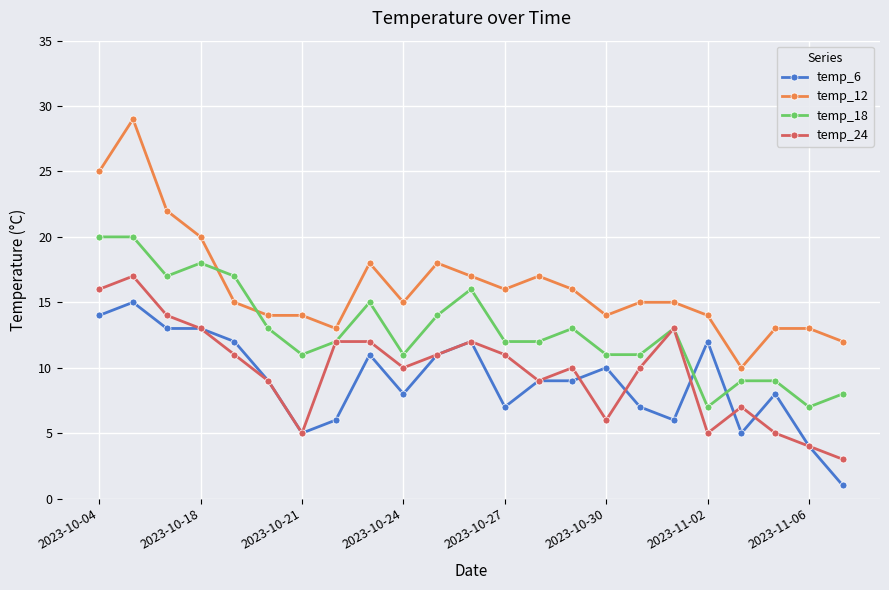

What is the average value of the temp_12 series?

16